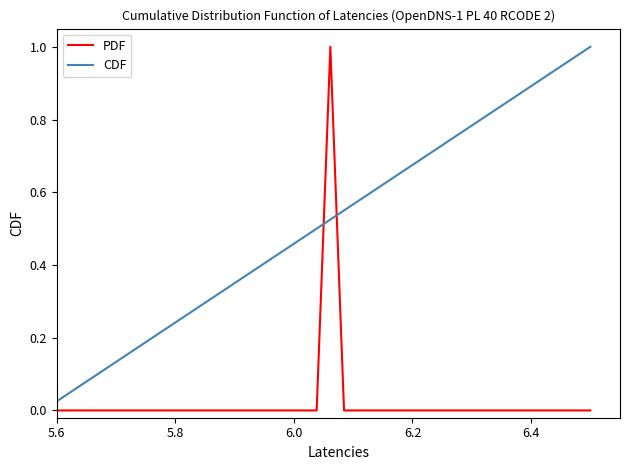

Which series has the largest total across all categories?

CDF